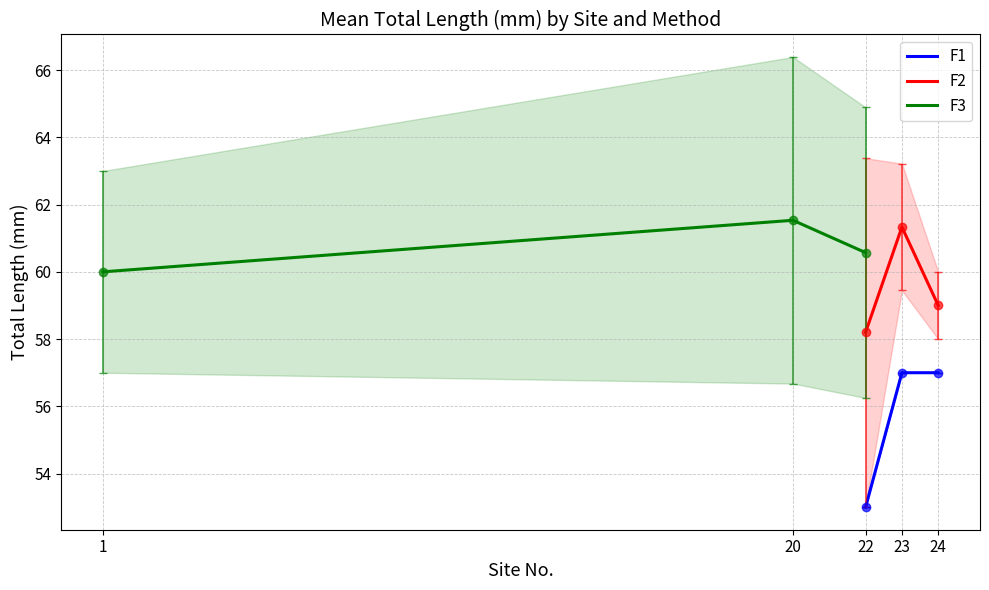

What is the sum of the F3 values at 1 and 22?

120.6